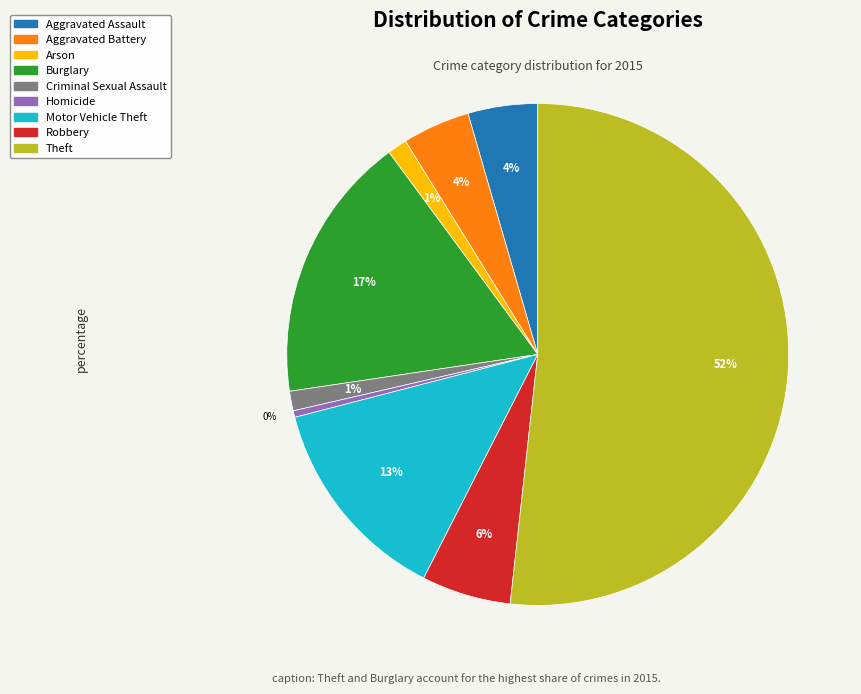

Is the sum of Motor Vehicle Theft and Burglary greater than half?

No